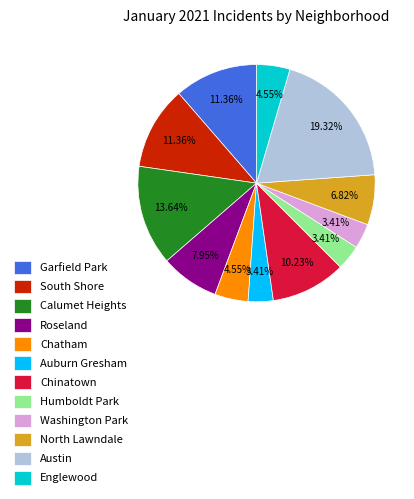

What percentage is NOT represented by Chinatown?

89.8%